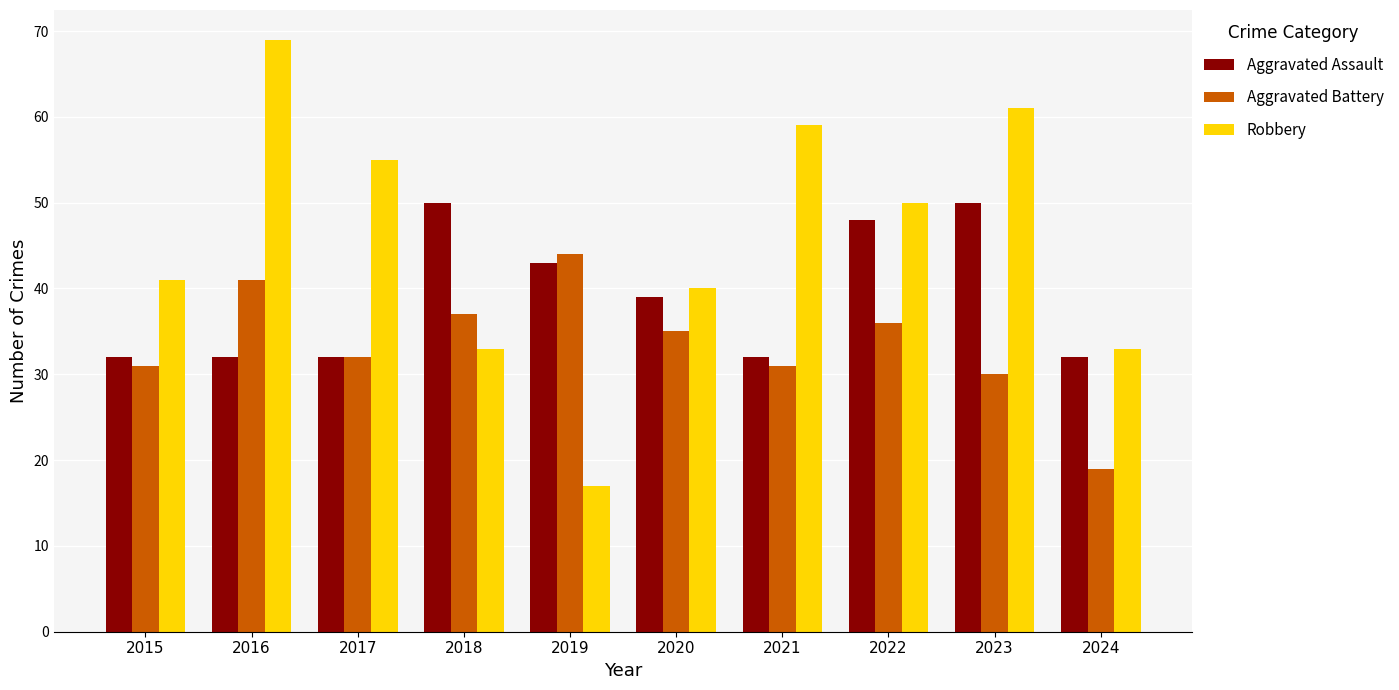

Reading left to right, list all the values displayed in this chart.

Aggravated Assault: 32	32	32	50	43	39	32	48	50	32
Aggravated Battery: 31	41	32	37	44	35	31	36	30	19
Robbery: 41	69	55	33	17	40	59	50	61	33